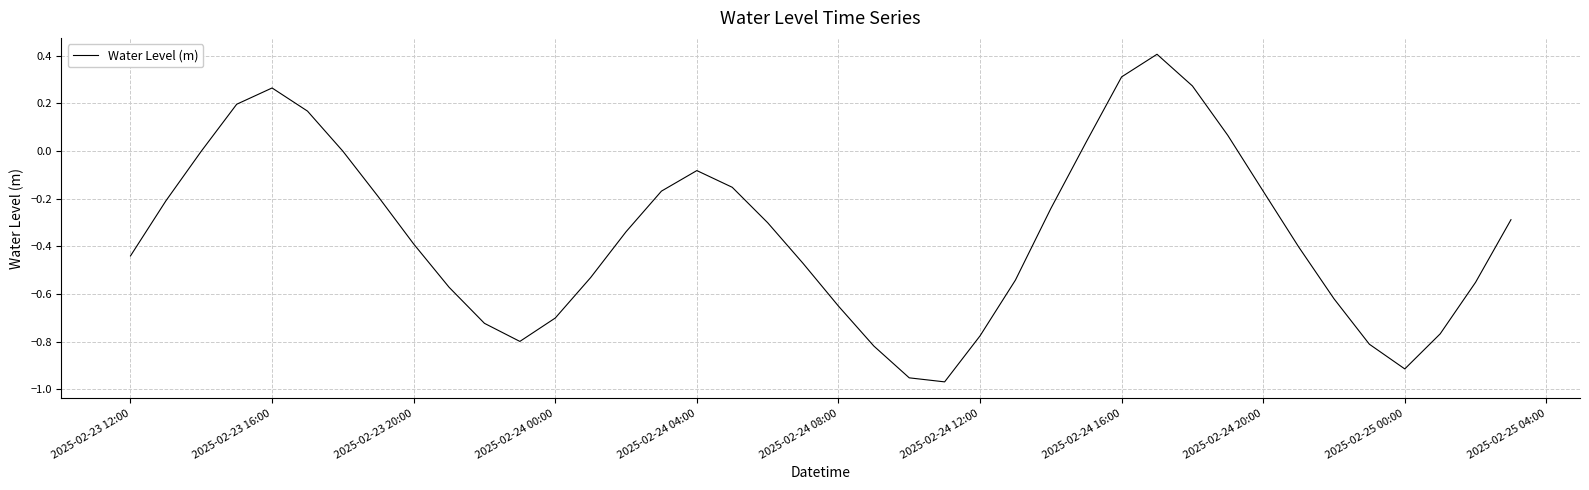

What is the maximum value shown in the chart?

0.4